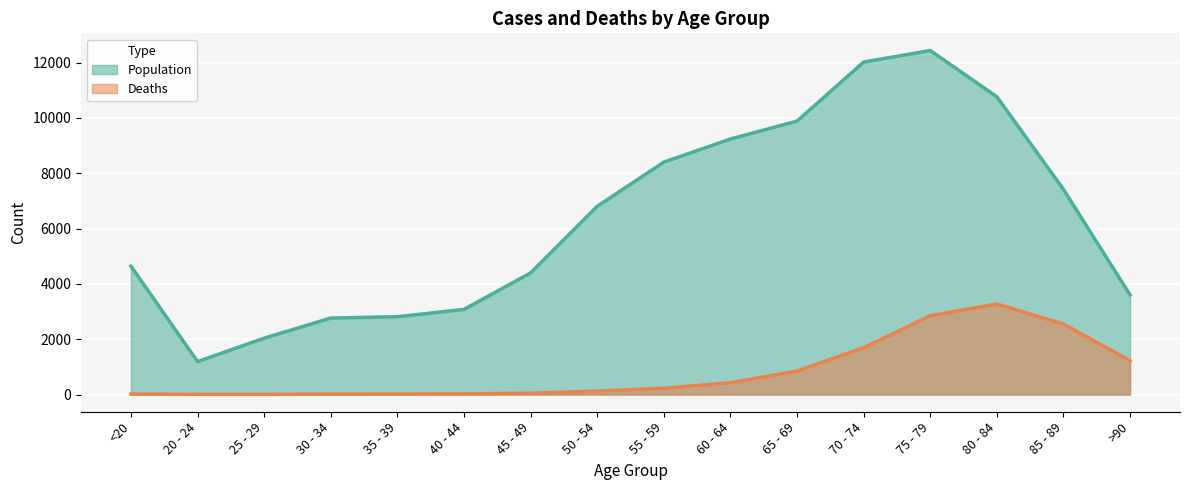

Read the Population value at 80 - 84, to the nearest 100.

10800